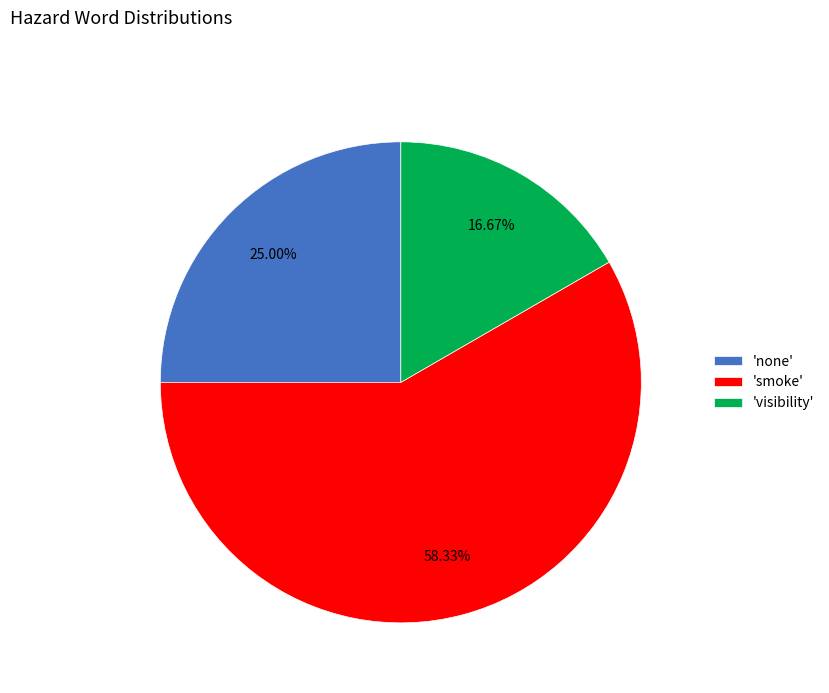

Does 'none' represent more than half of the total?

No